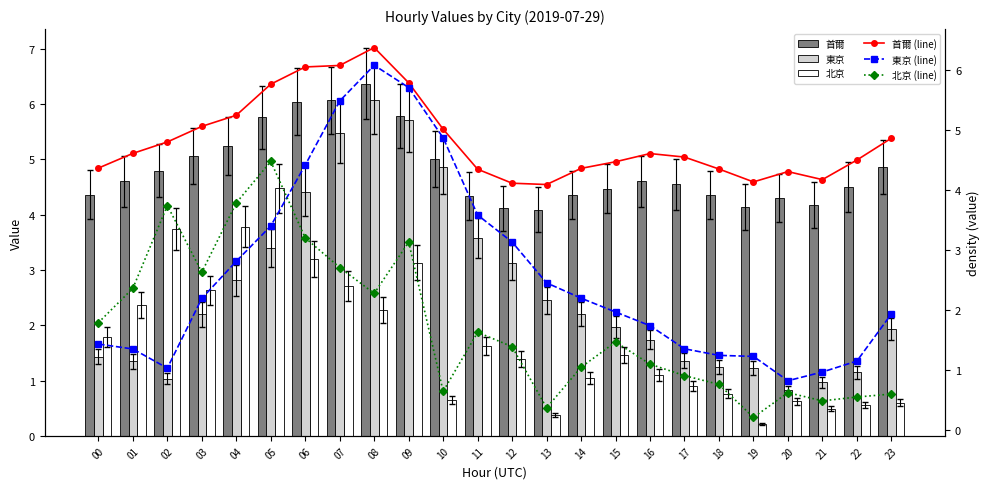

Are the bars grouped side by side (vs. stacked)?

Yes